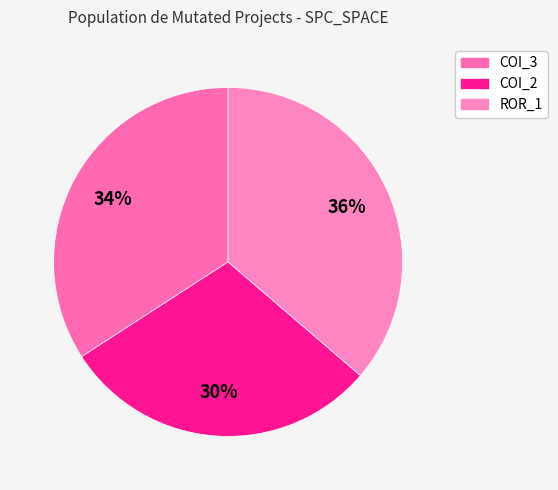

Rank the categories by value from lowest to highest.

AutoResponder.EmailSystem.Client.COI_2, AutoResponder.EmailSystem.Client.COI_3, Forward.EmailSystem.Client.ROR_1